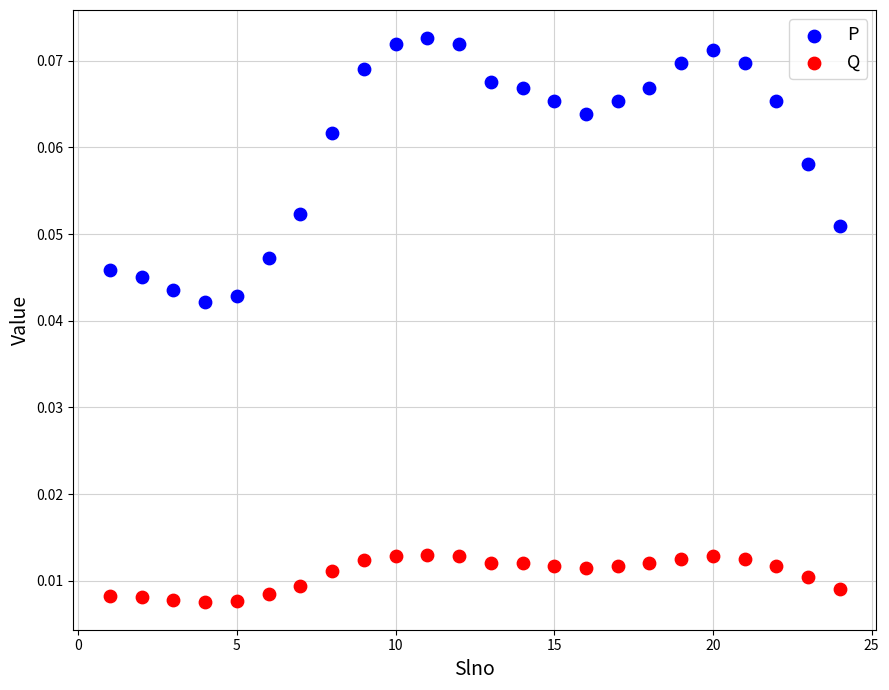

Which series contains the highest Y value?

P